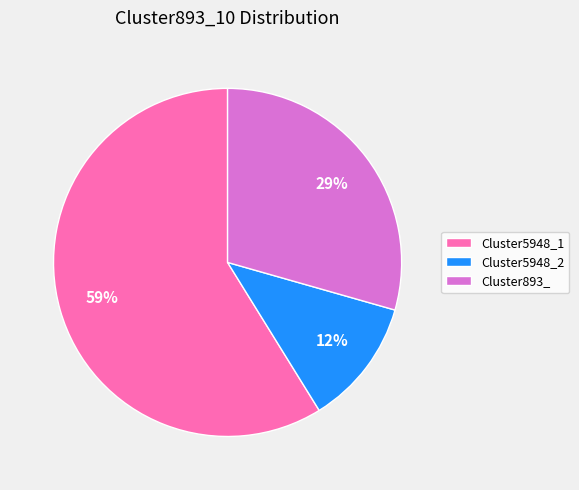

How many segments does this pie chart have?

3